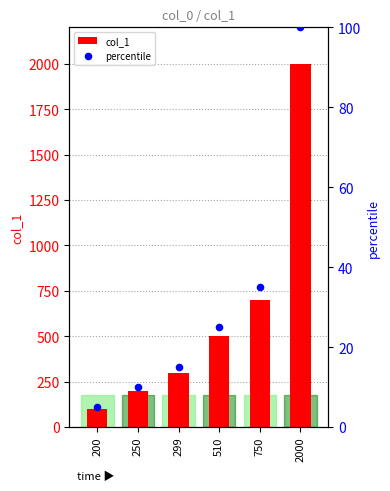

What is the total value across all series at 250?

210